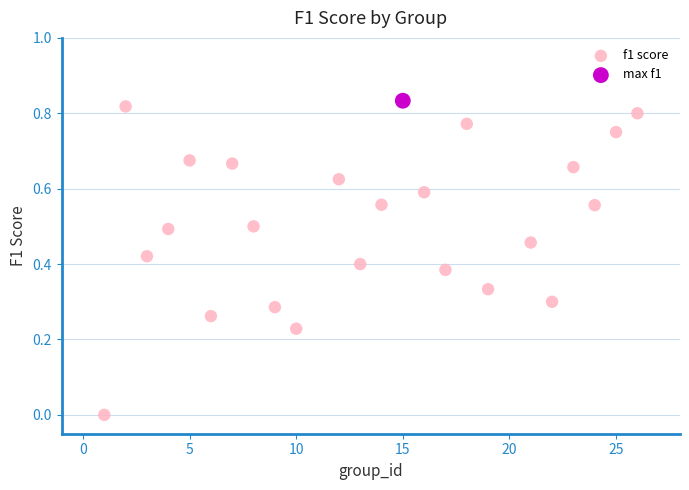

What are all the series names shown in the legend?

f1 score, max f1